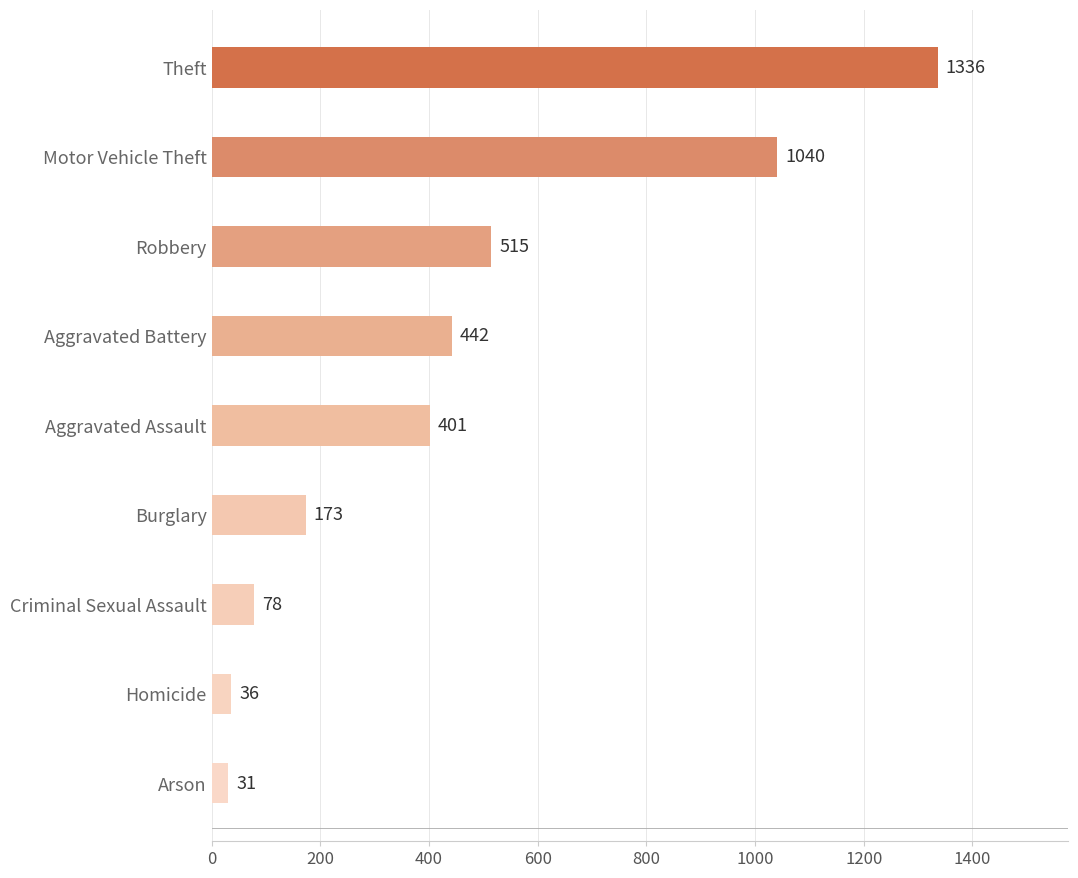

Rank the categories by value from lowest to highest.

Arson, Homicide, Criminal Sexual Assault, Burglary, Aggravated Assault, Aggravated Battery, Robbery, Motor Vehicle Theft, Theft